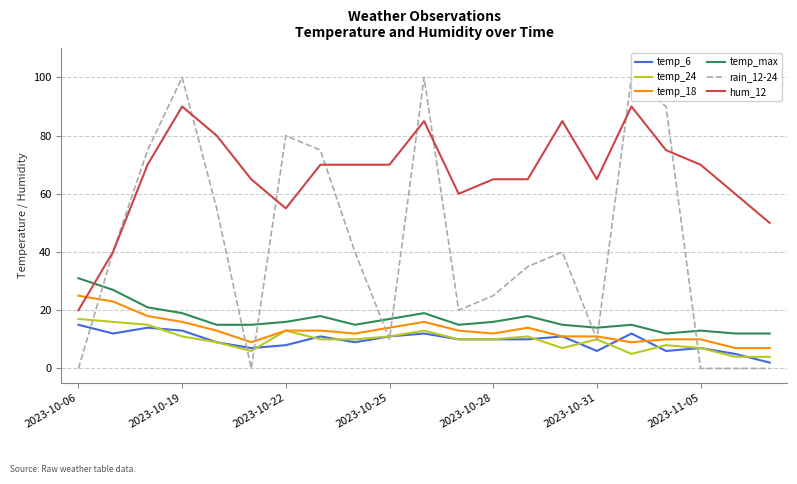

At which label does temp_max reach its peak?

2023-10-06